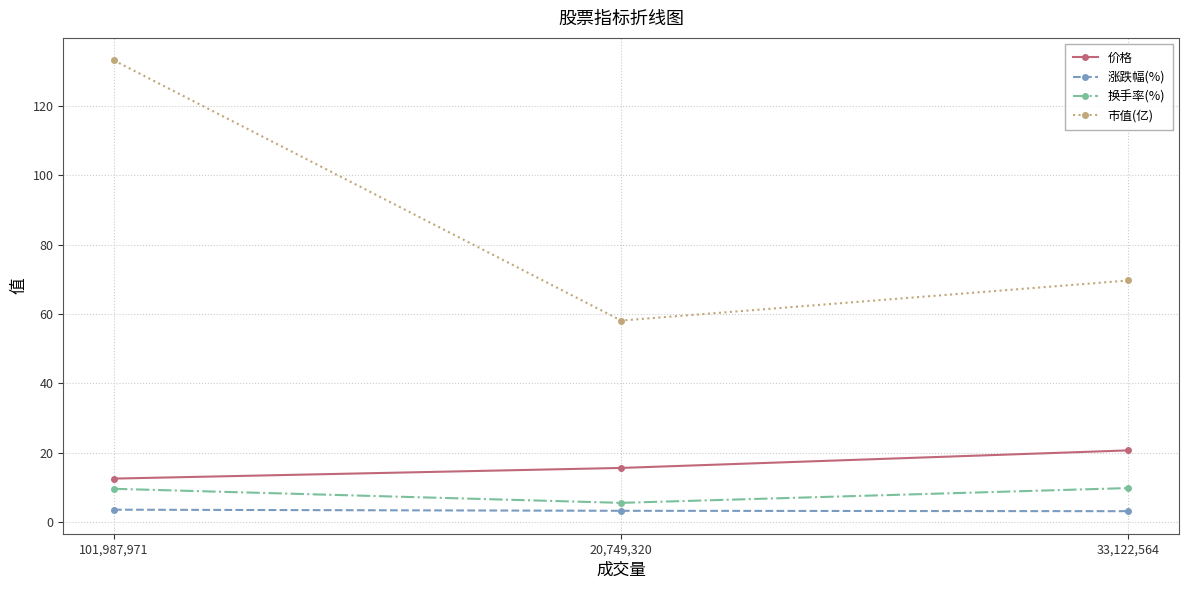

What is the average value of the 价格 series?

16.3